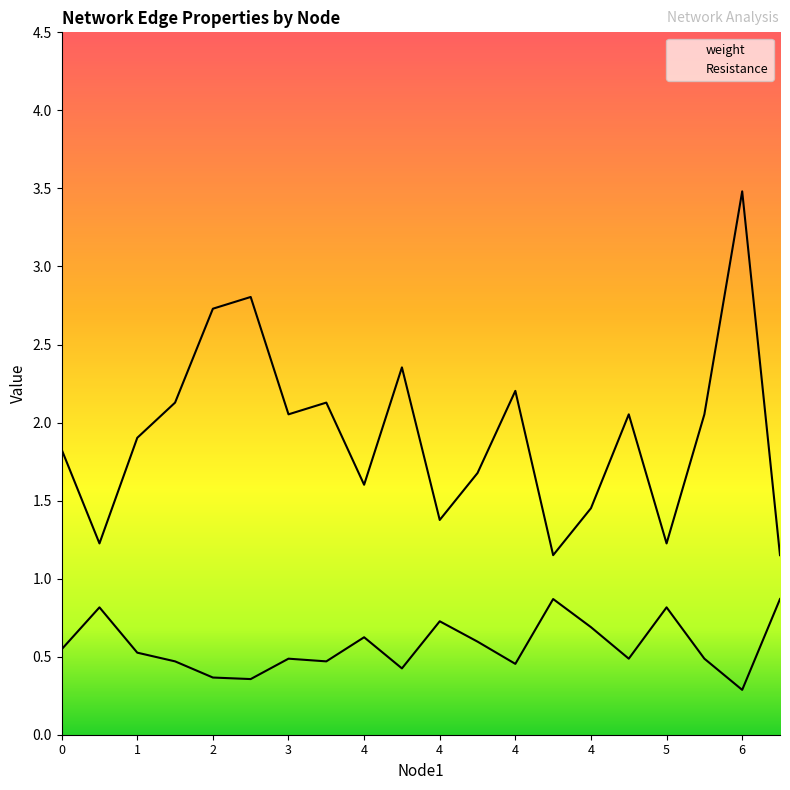

Does the chart display data point markers on the line(s)?

No